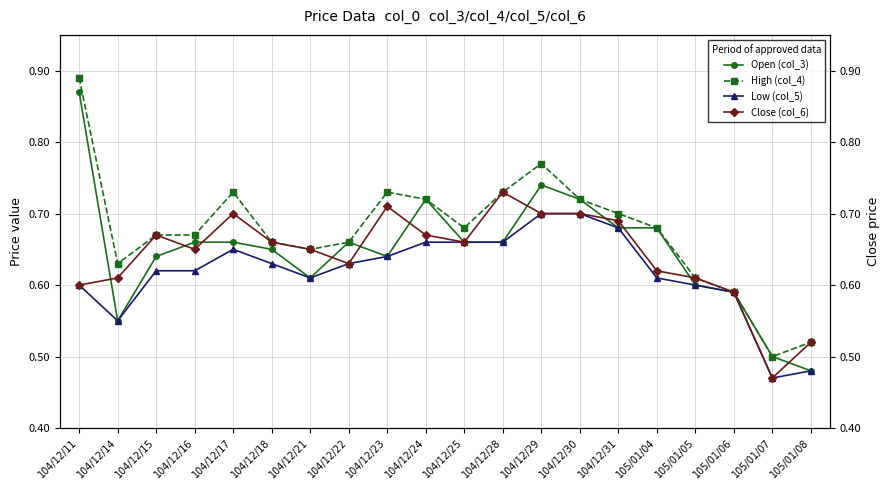

Reading right to left, what are all the values shown in this chart?

Open (col_3): 0.5	0.5	0.6	0.6	0.7	0.7	0.7	0.7	0.7	0.7	0.7	0.6	0.7	0.6	0.7	0.7	0.7	0.6	0.6	0.9
High (col_4): 0.5	0.5	0.6	0.6	0.7	0.7	0.7	0.8	0.7	0.7	0.7	0.7	0.7	0.7	0.7	0.7	0.7	0.7	0.6	0.9
Low (col_5): 0.5	0.5	0.6	0.6	0.6	0.7	0.7	0.7	0.7	0.7	0.7	0.6	0.6	0.6	0.6	0.7	0.6	0.6	0.6	0.6
Close (col_6): 0.5	0.5	0.6	0.6	0.6	0.7	0.7	0.7	0.7	0.7	0.7	0.7	0.6	0.7	0.7	0.7	0.7	0.7	0.6	0.6